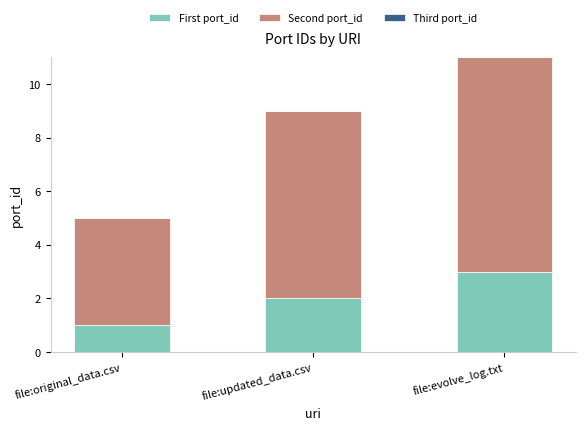

The First port_id series shows 3 at file:evolve_log.txt. True or false?

True